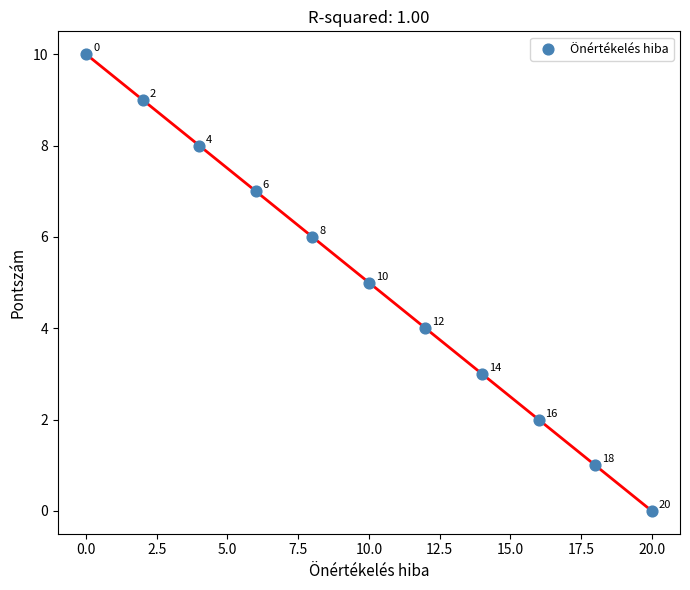

What Y value in the scatter plot is closest to 5?

5